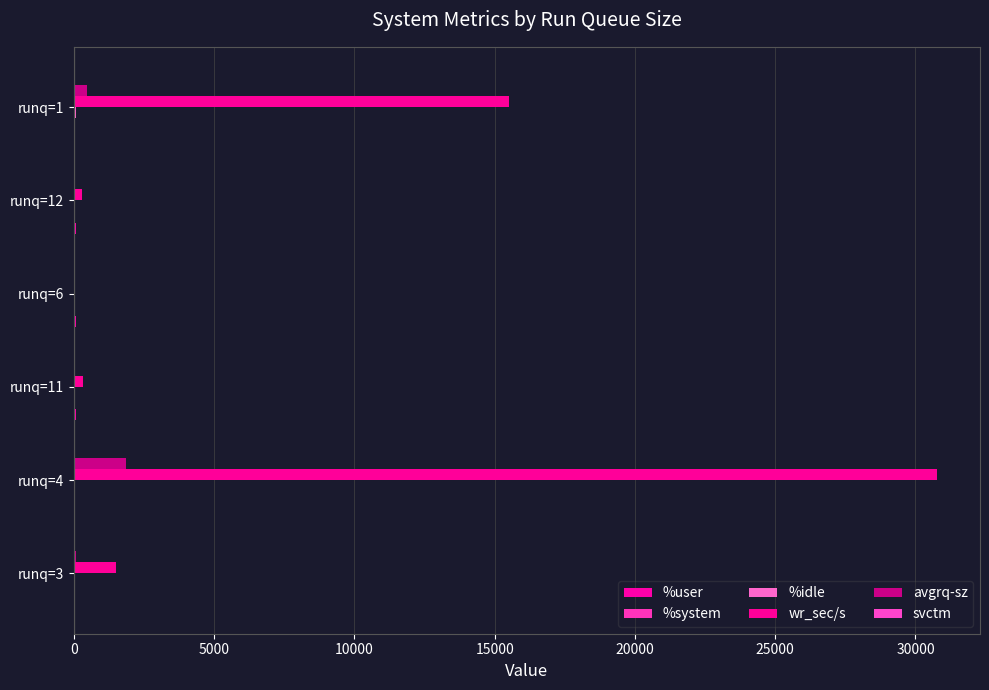

How many categories are shown in the chart?

6